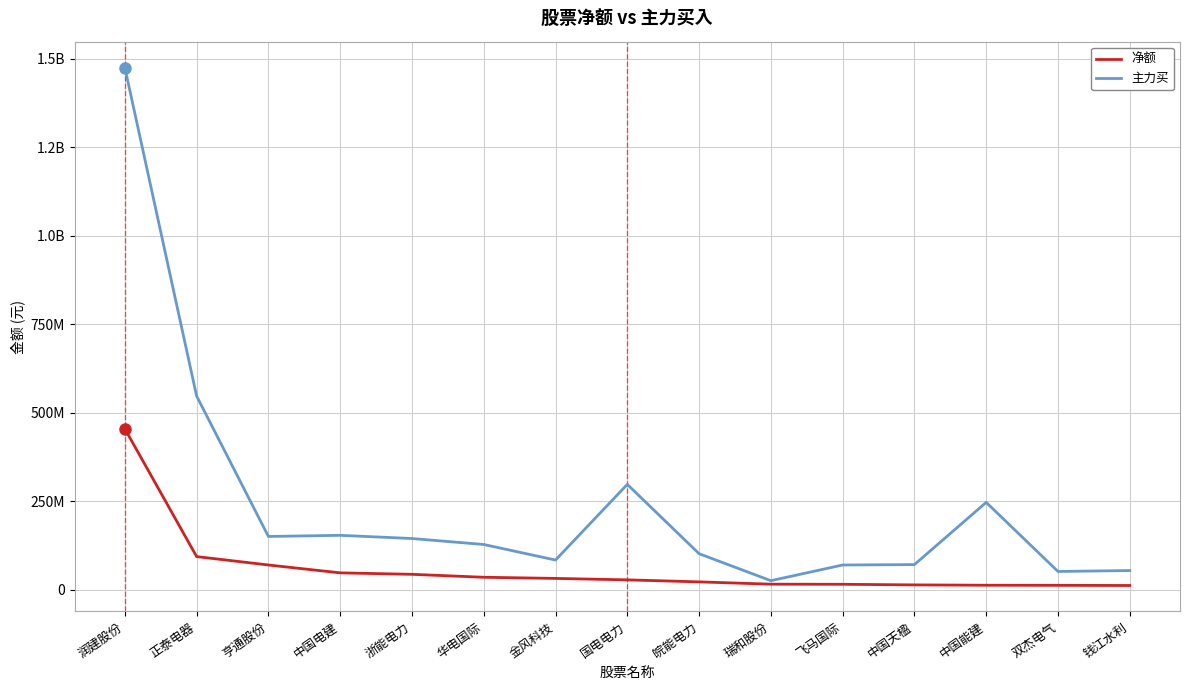

True or false: 主力买 has a value of 95356938 at 飞马国际.

False